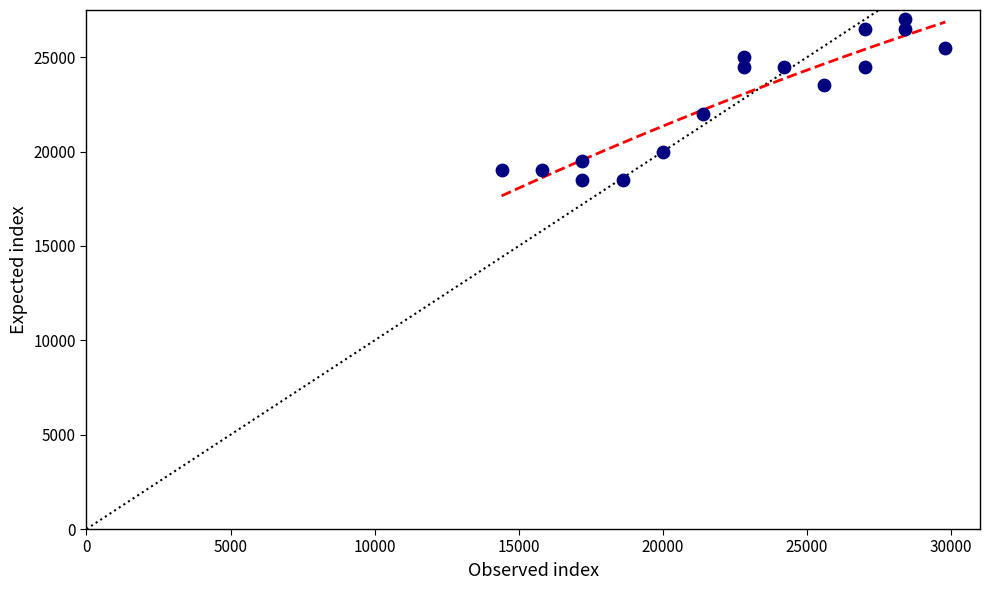

What is the range of Y values (max minus min)?

8500